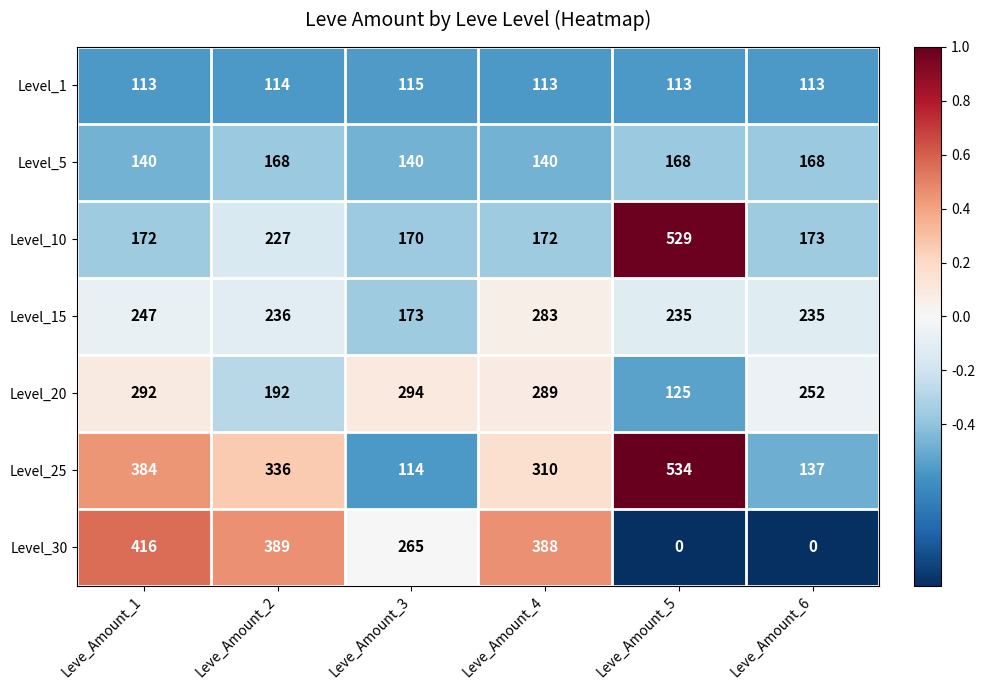

Which series has the widest spread of values?

Level_25